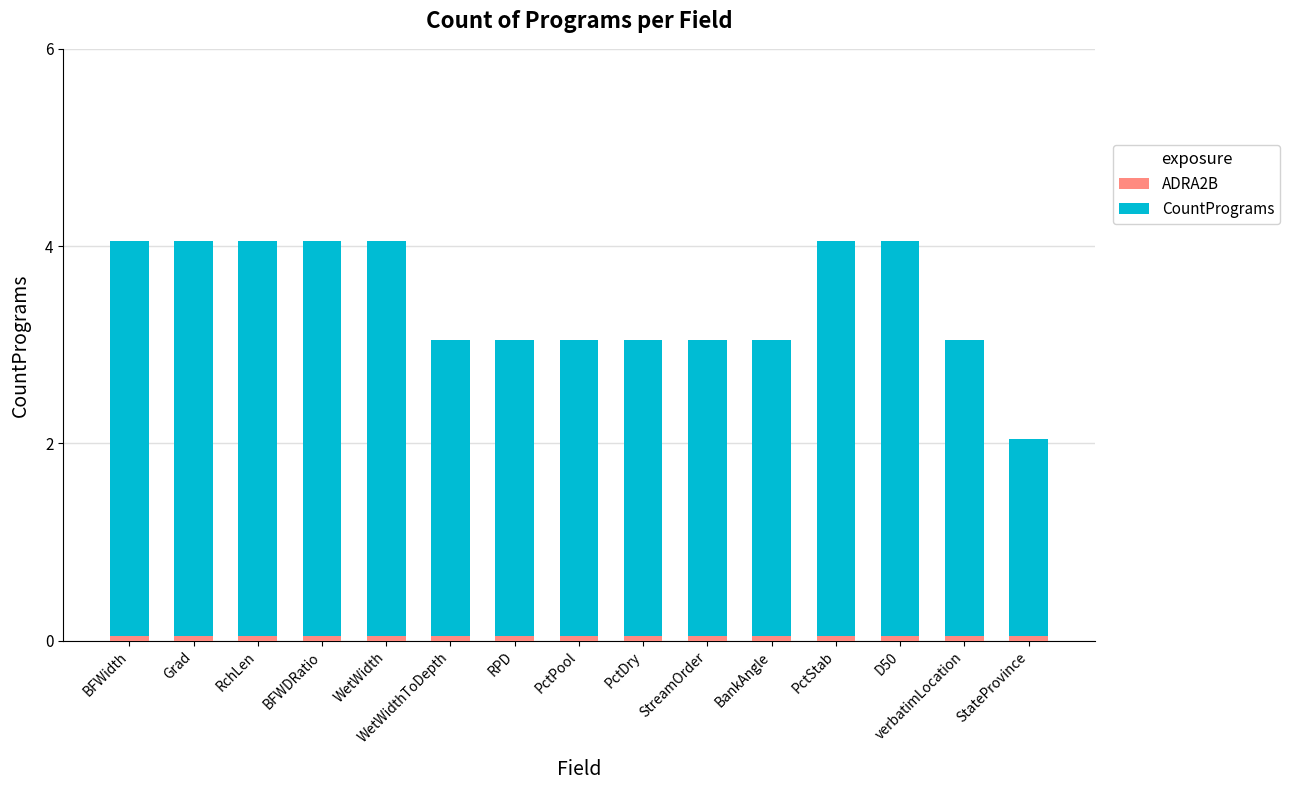

Count the number of data series in this chart.

2